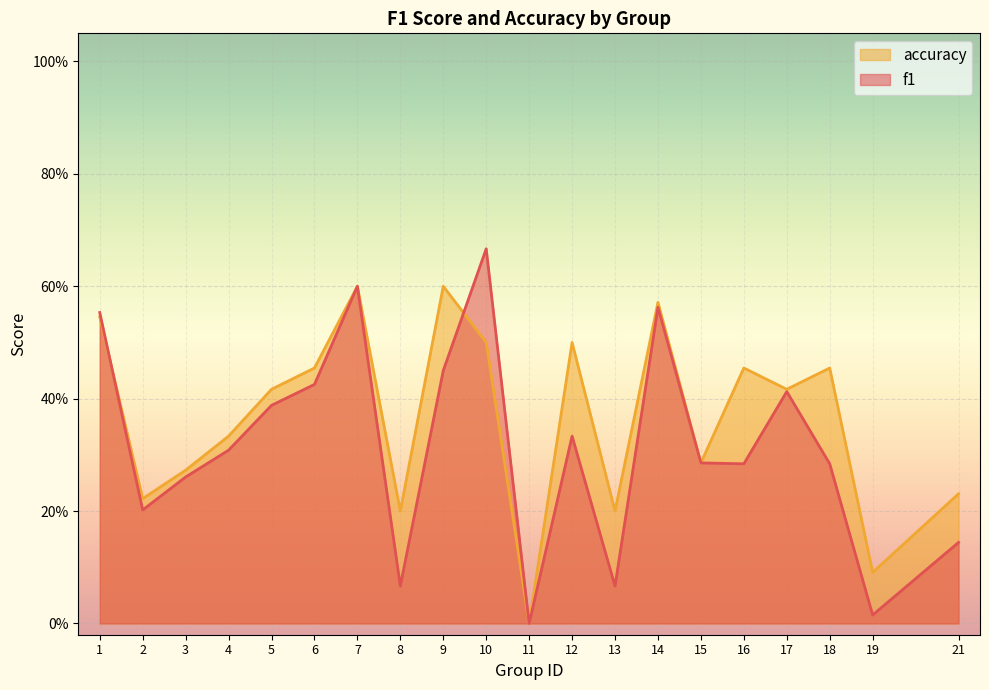

What is the sum of the accuracy values at 16 and 8?

0.7